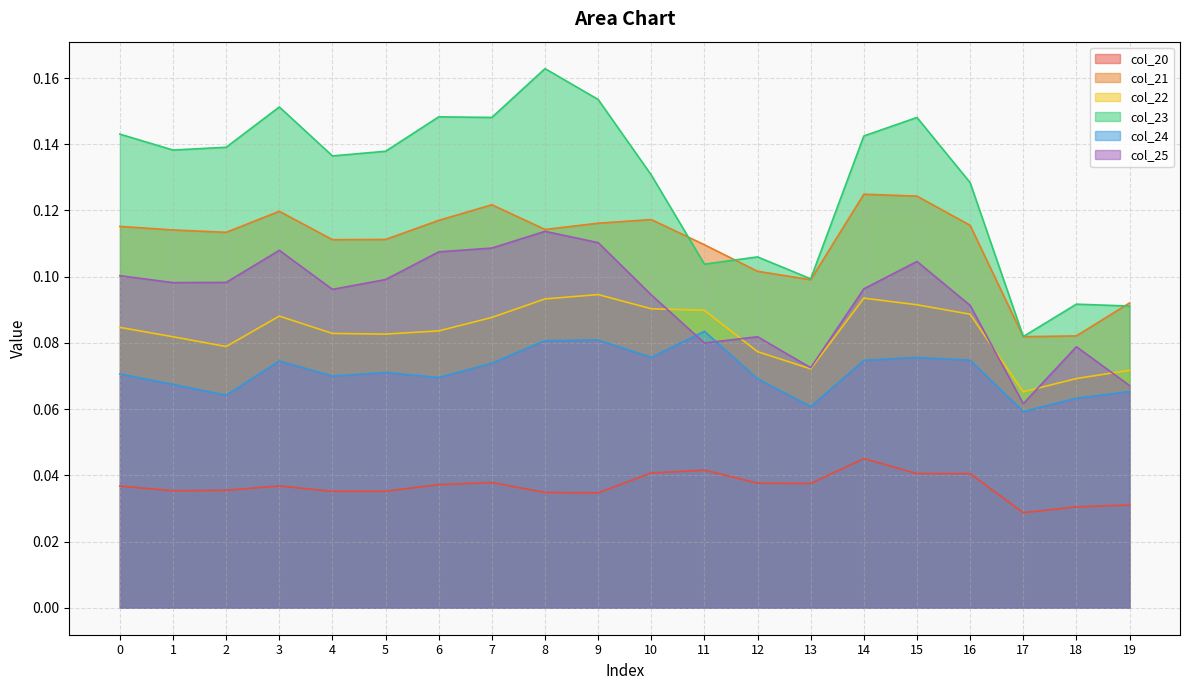

What is the sum of the col_24 values at 9 and 14?

0.2